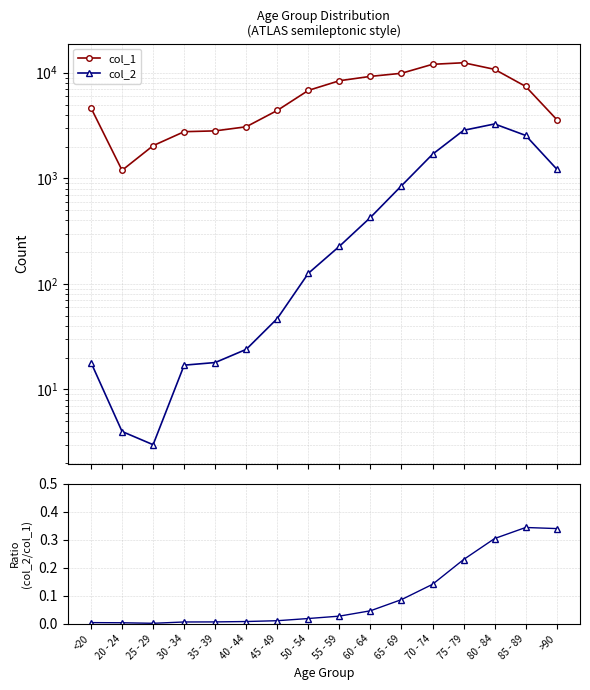

True or false: col_2 and col_1 cross at least once.

False